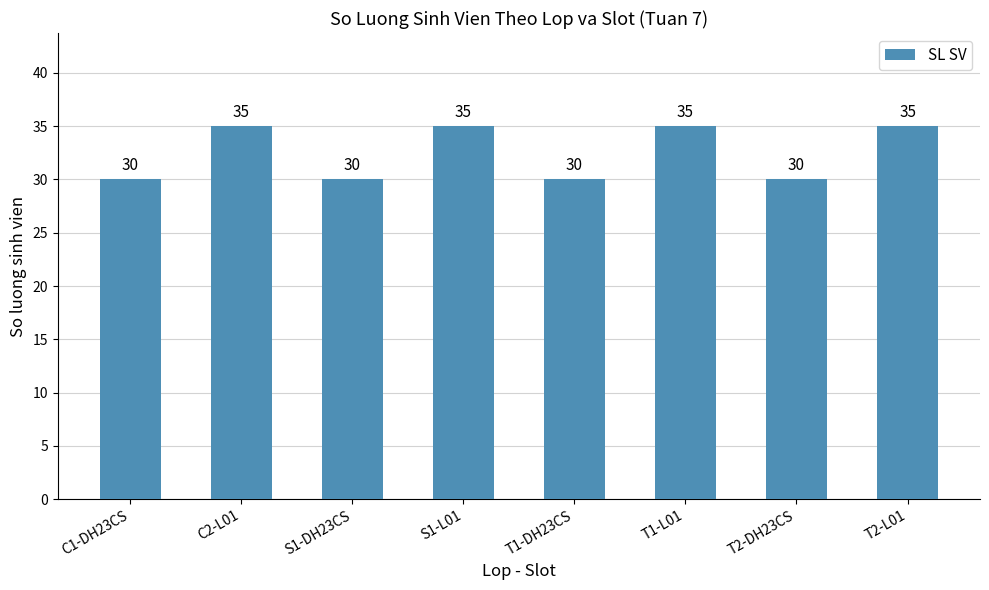

Reading left to right, extract all data points from this chart.

C1-DH23CS=30	C2-L01=35	S1-DH23CS=30	S1-L01=35	T1-DH23CS=30	T1-L01=35	T2-DH23CS=30	T2-L01=35